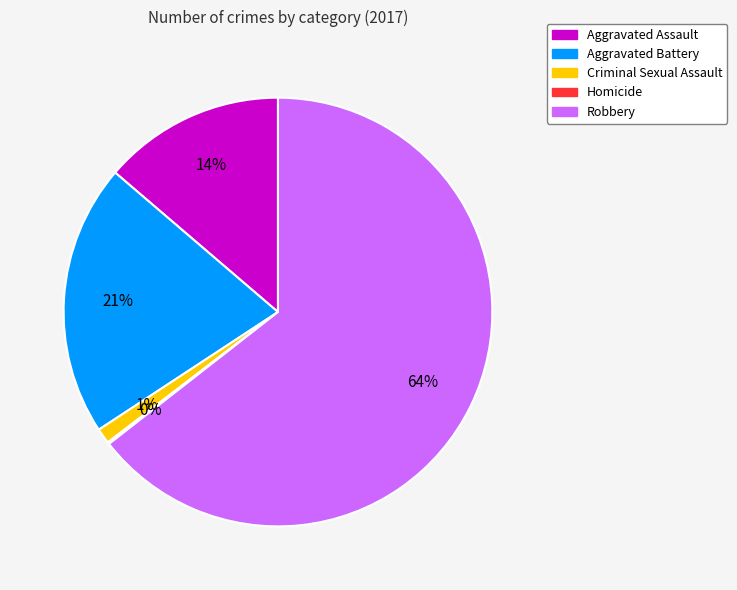

Between Robbery and Aggravated Assault, which is larger?

Robbery